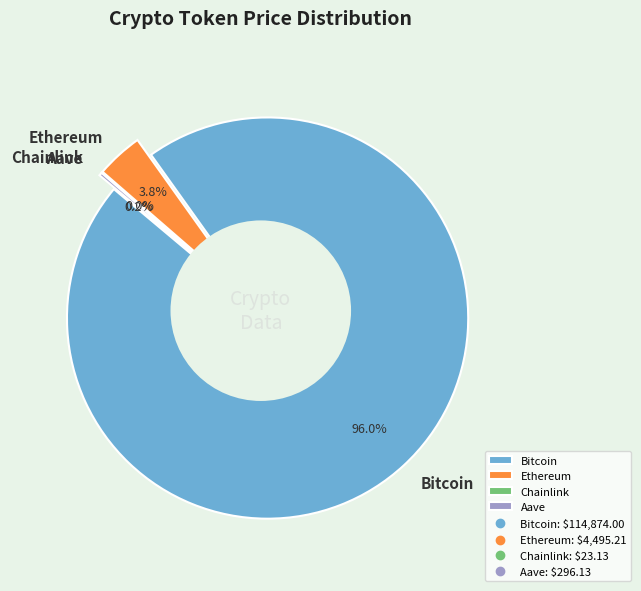

What percentage is NOT represented by Ethereum?

96.2%